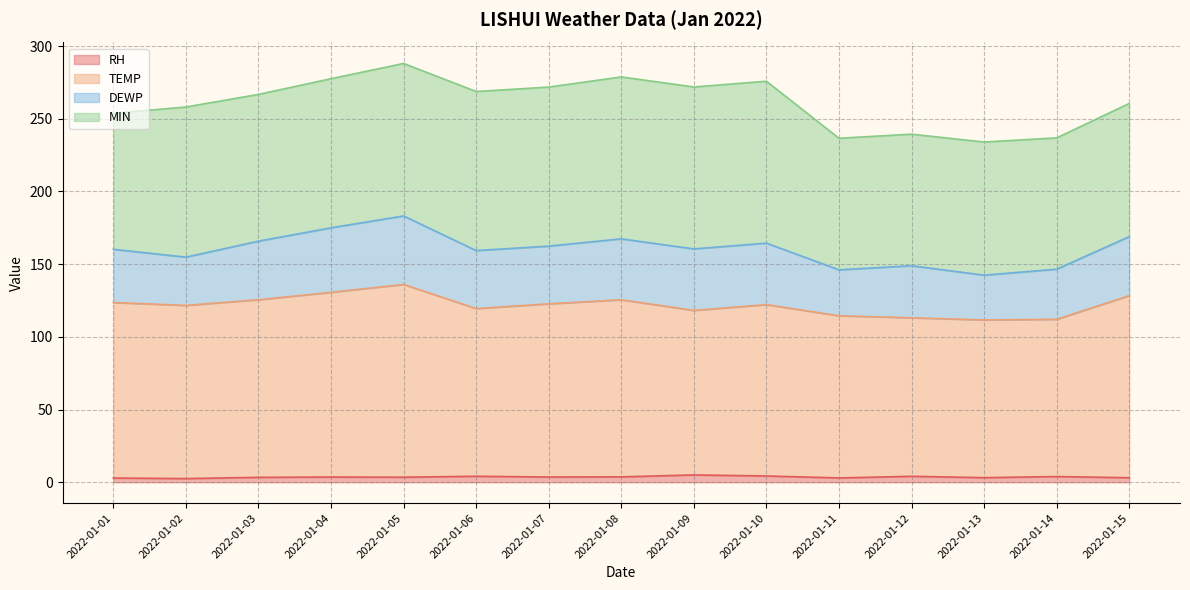

How many lines are shown in the chart?

4